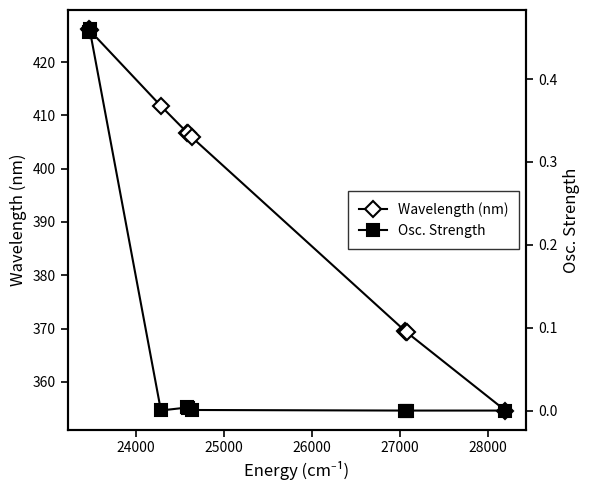

What is the average value of the Wavelength (nm) series?

394.6